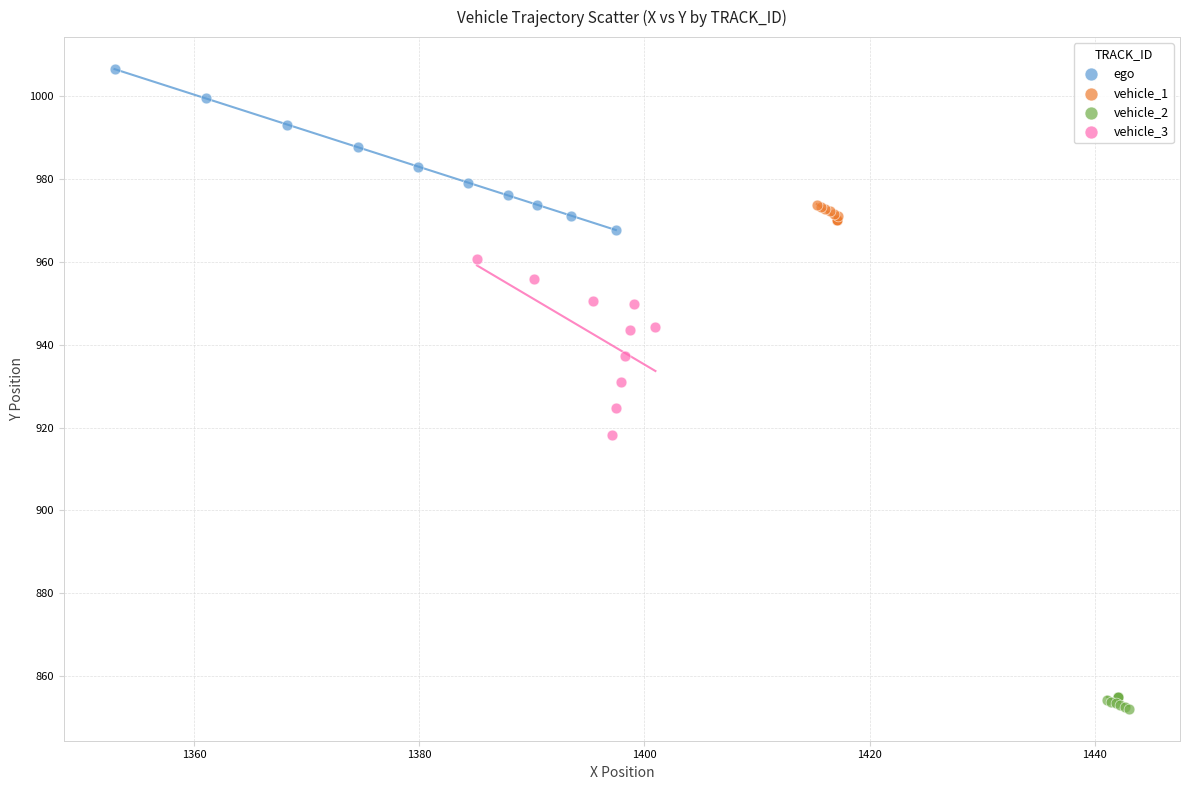

Which series contains the highest Y value?

ego